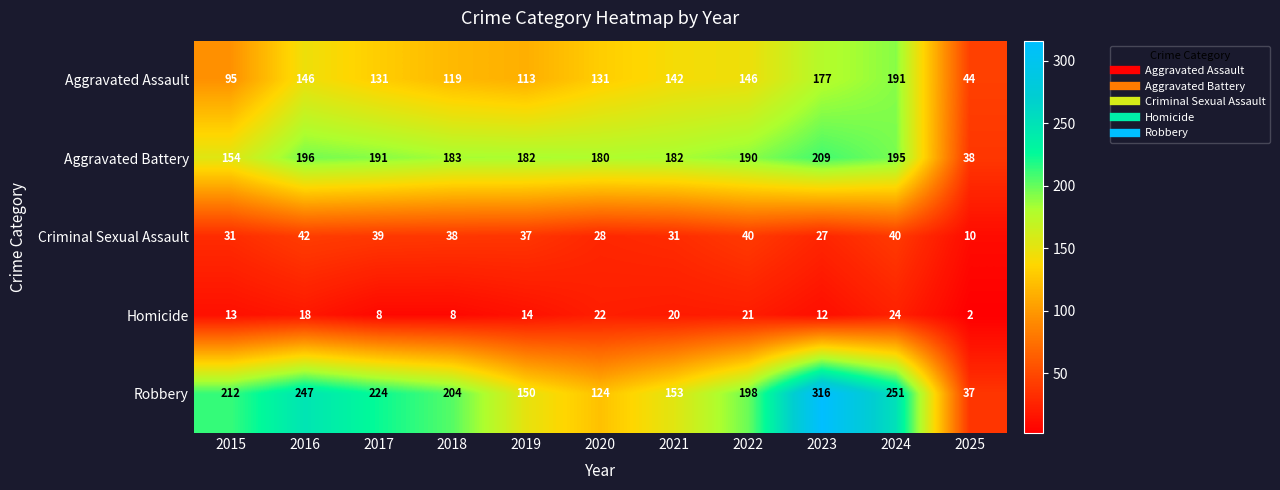

What is the average value of the Aggravated Battery series?

173